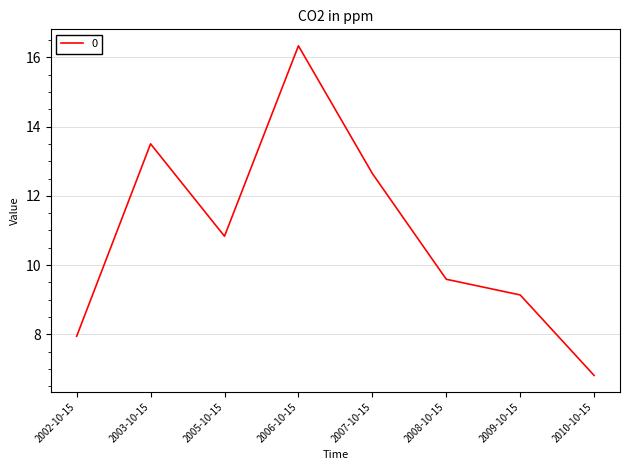

What is the greatest value displayed?

16.3